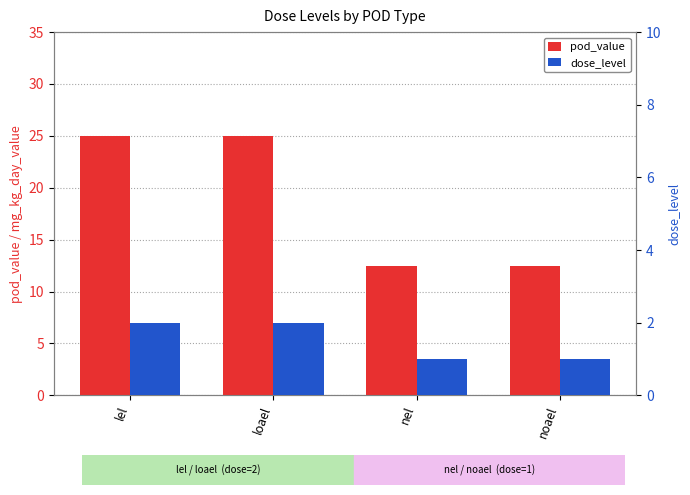

How many data points in dose_level are less than 2?

2